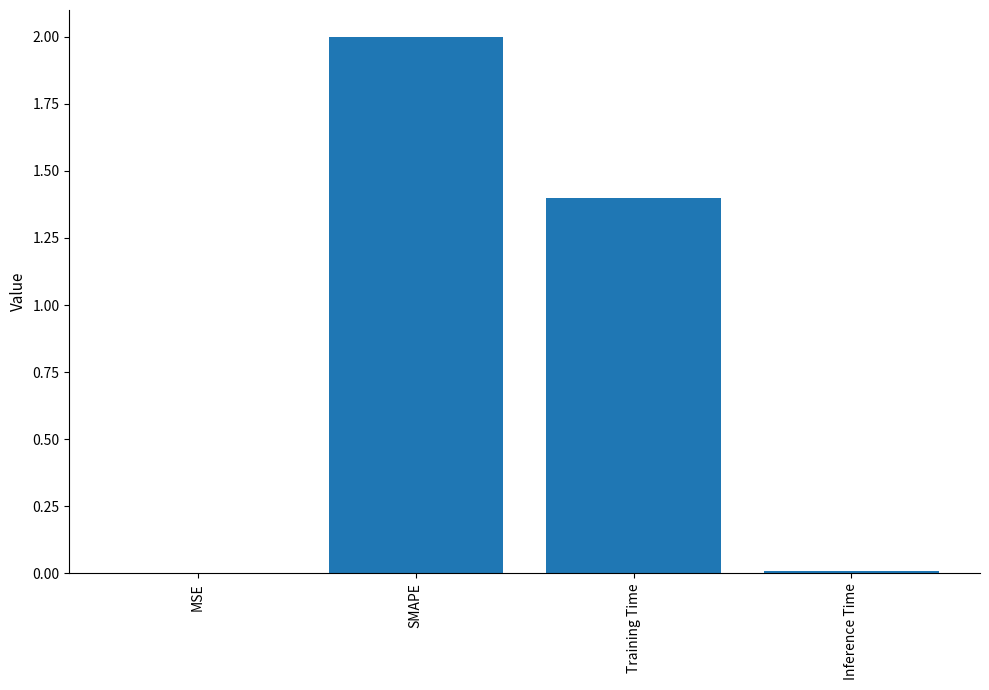

At which label is the value closest to 1?

Training Time